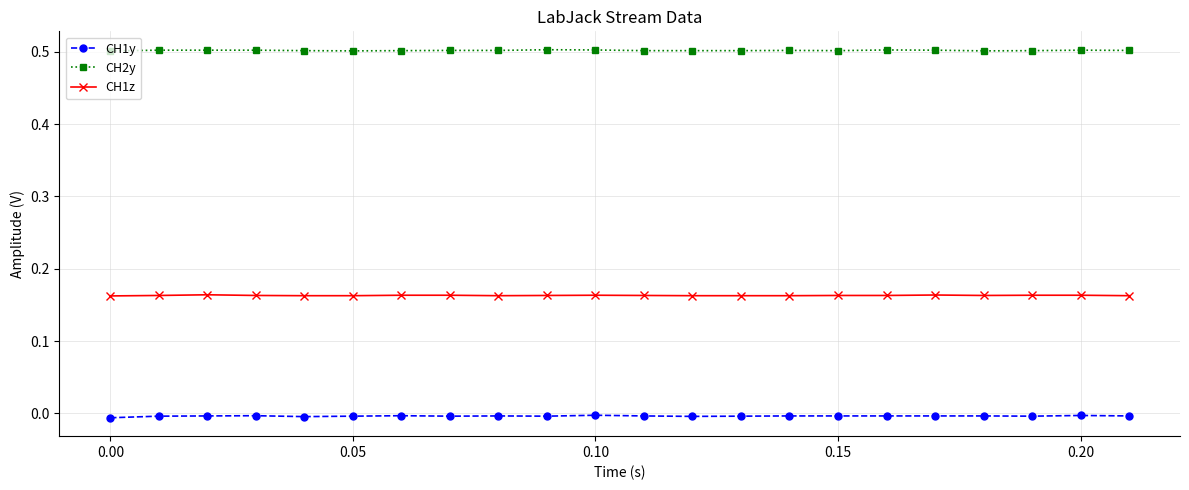

Which series has the largest total across all categories?

CH2y